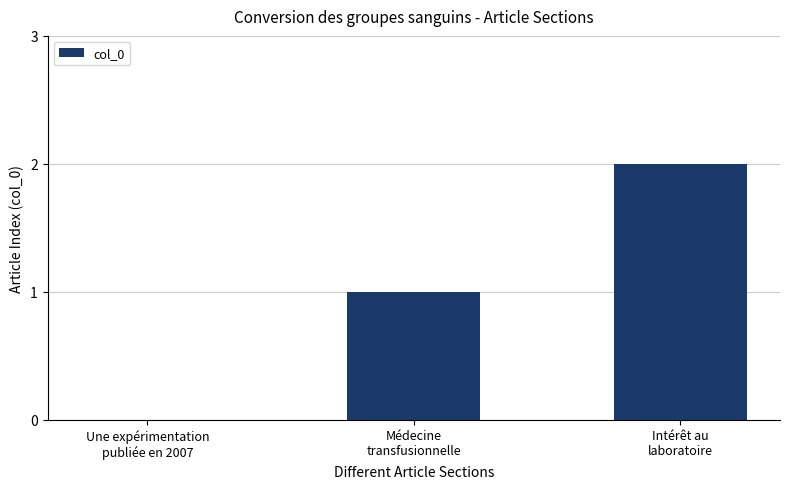

At which category does the chart reach its peak across all series?

Intérêt au
laboratoire